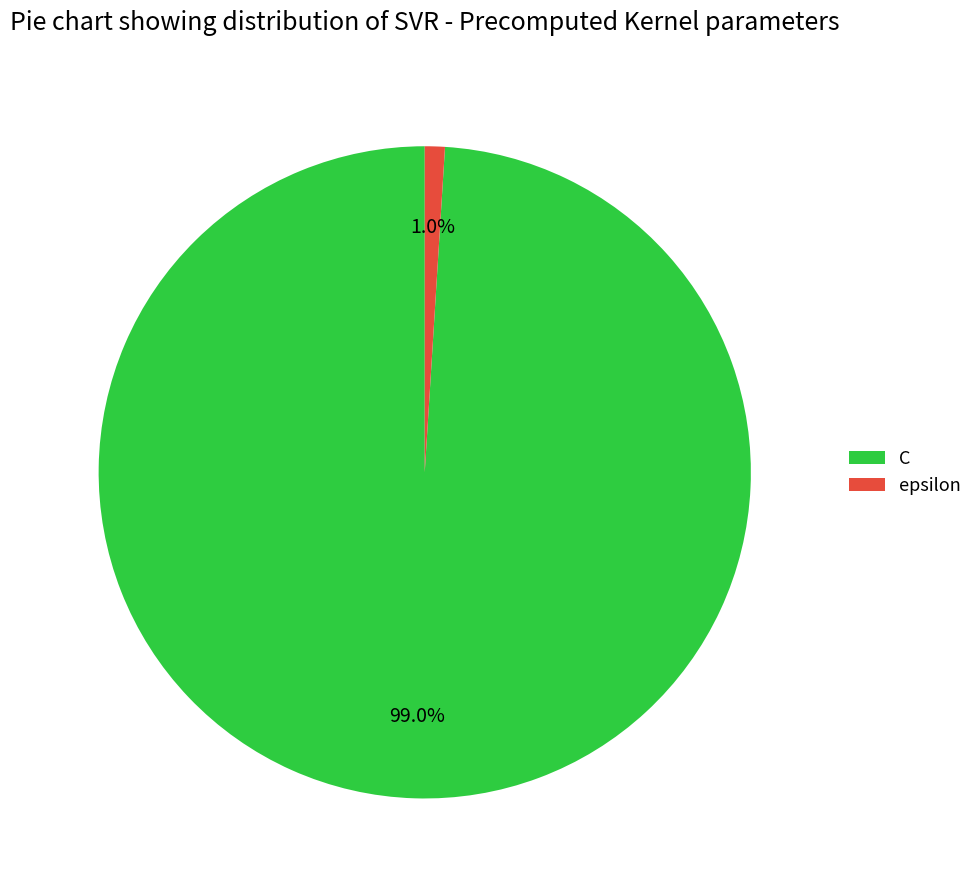

To the nearest percent, what is the difference between the epsilon and C slice percentages?

98%